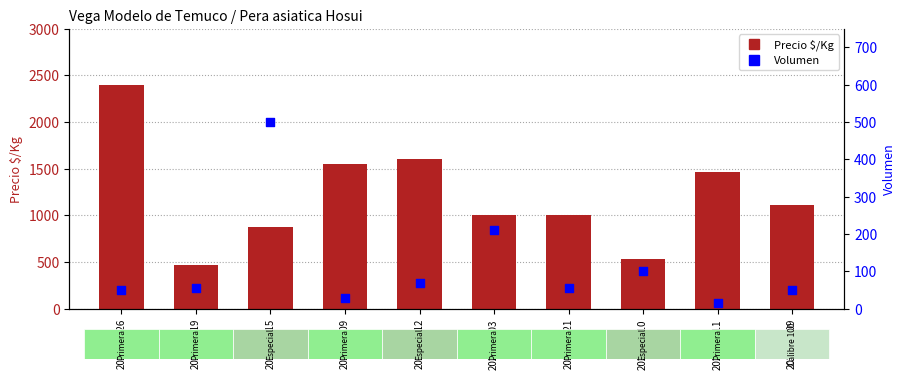

What are all the series names shown in the legend?

Precio $/Kg, Volumen